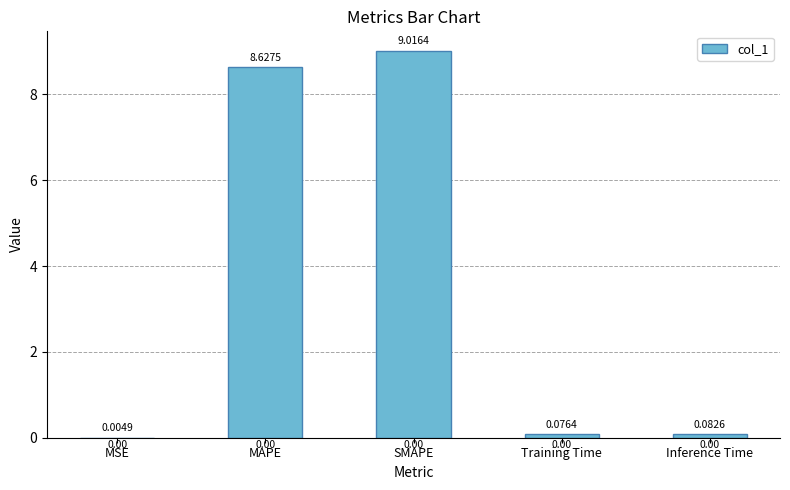

Which label corresponds to the largest value in the chart?

SMAPE